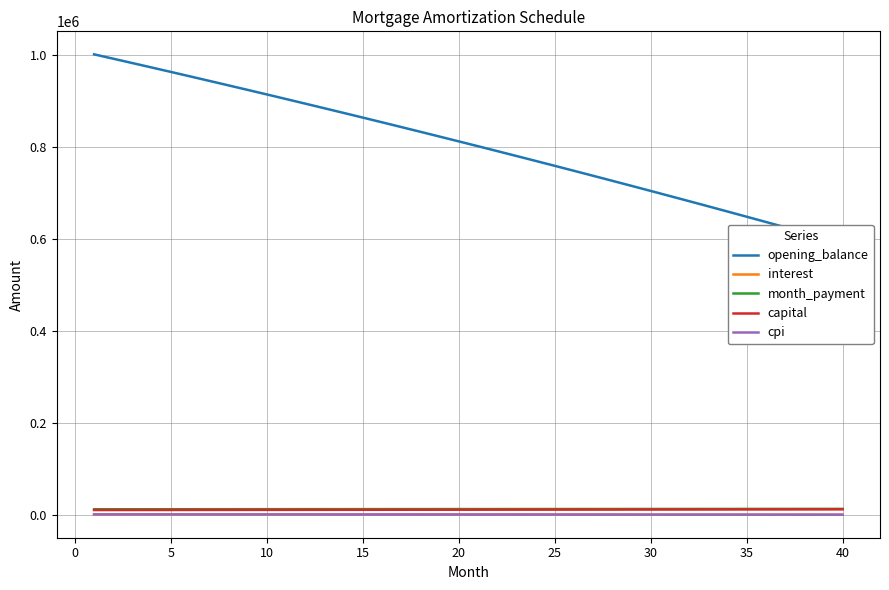

List the series in order of their peak value, lowest first.

cpi, interest, capital, month_payment, opening_balance